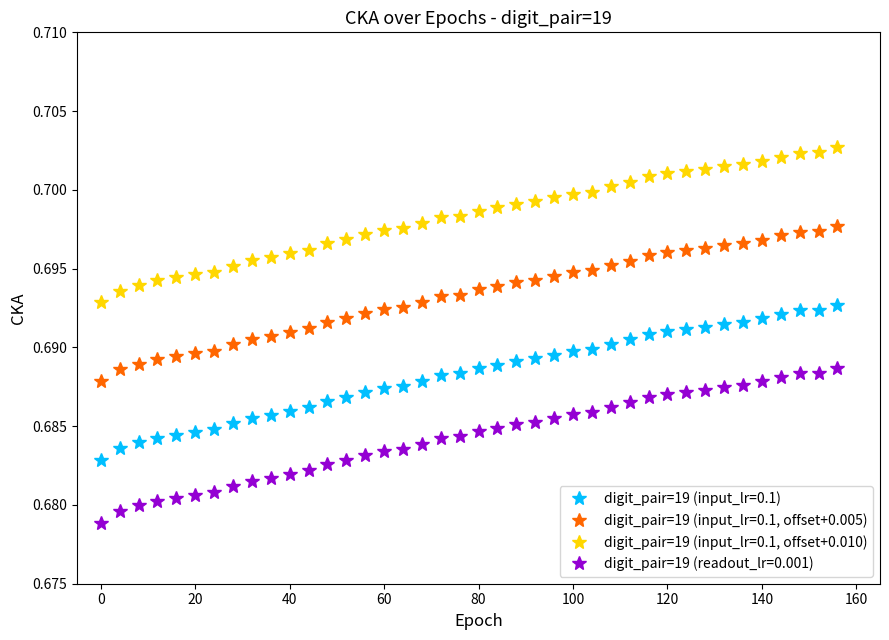

List the series in order of their overall mean, highest first.

digit_pair=19 (input_lr=0.1, offset+0.010), digit_pair=19 (input_lr=0.1, offset+0.005), digit_pair=19 (input_lr=0.1), digit_pair=19 (readout_lr=0.001)